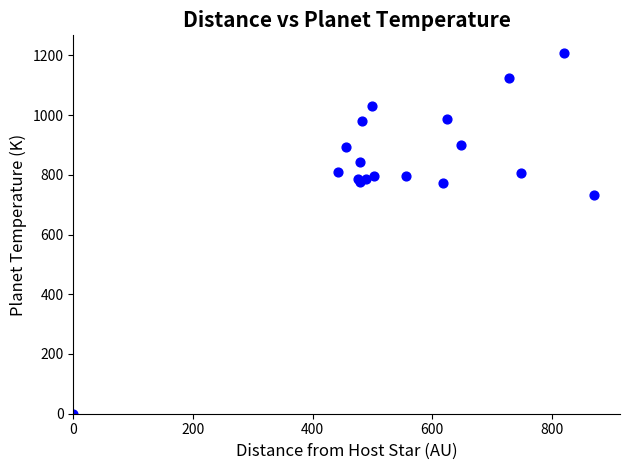

What Y value in the scatter plot is closest to 603?

733.3